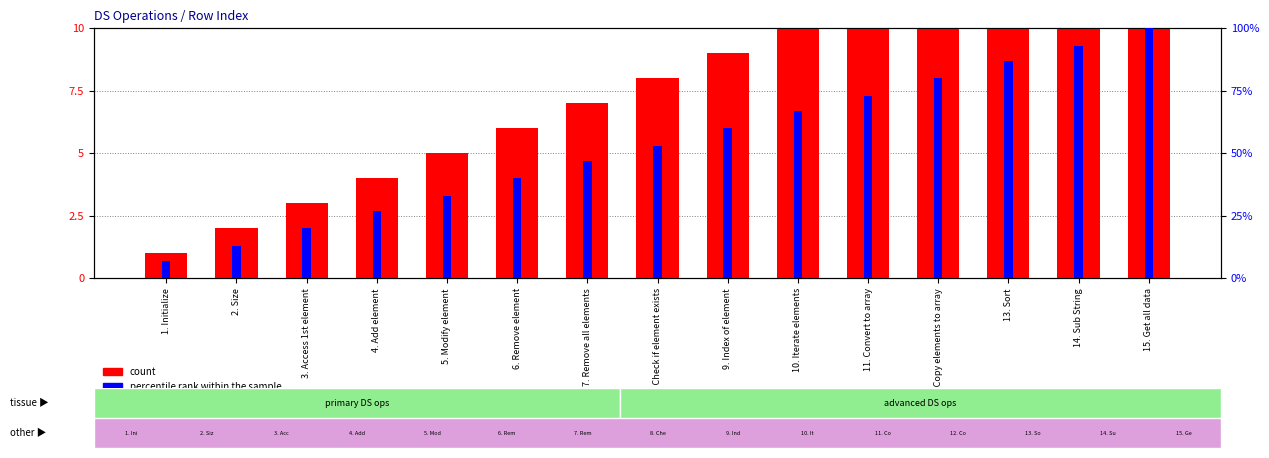

True or false: percentile rank within the sample has a value of 7.0 at 1. Initialize.

True